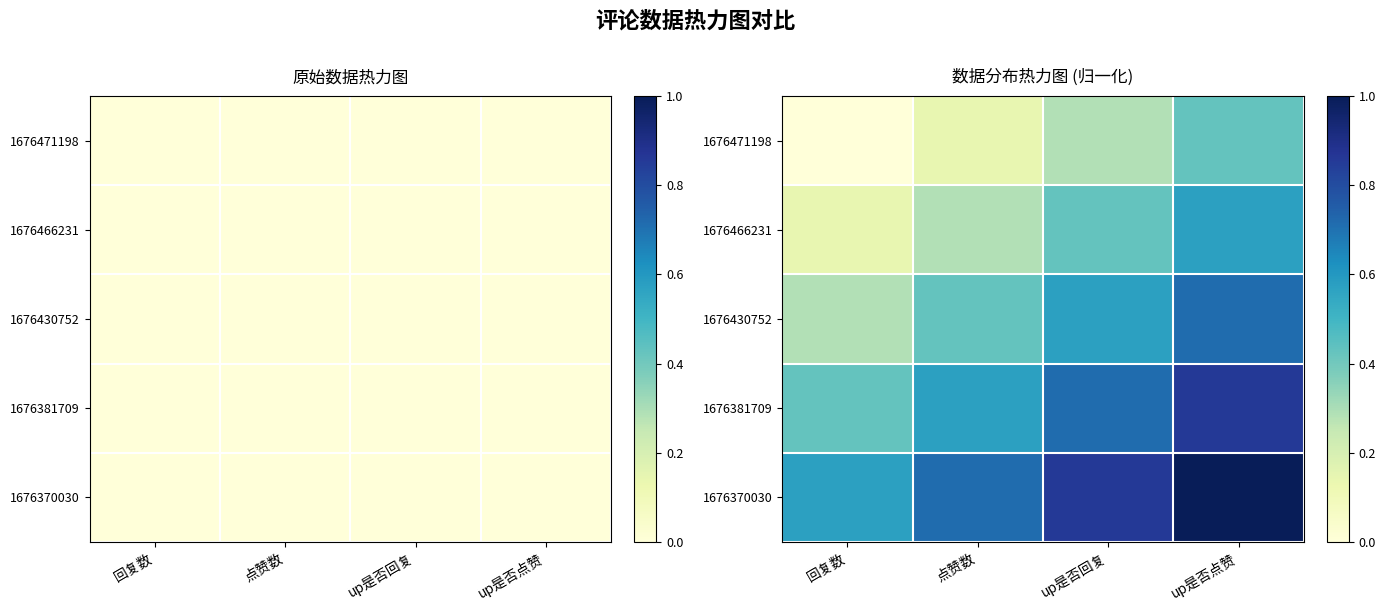

What is the difference between the maximum and minimum values in the 1676471198 series?

0.4